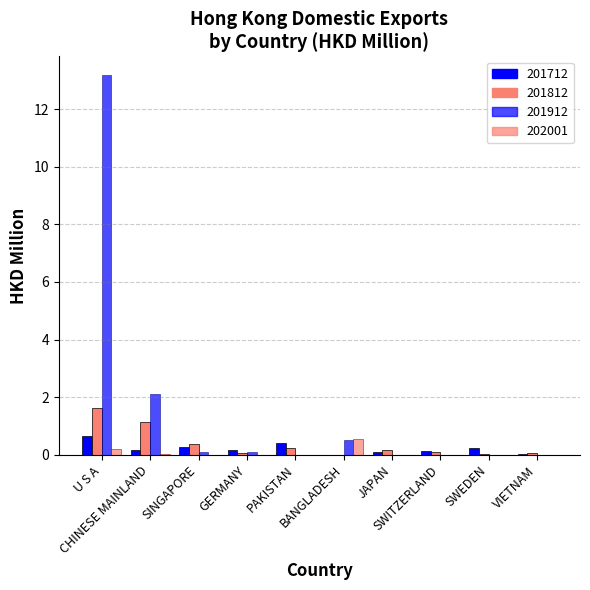

What is the difference between the maximum and second lowest values in the 201712 series?

0.6